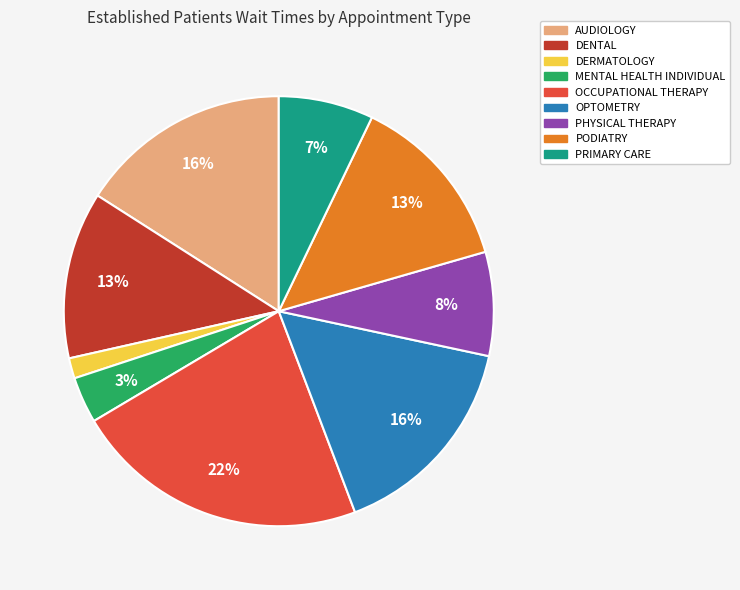

What percentage is the OCCUPATIONAL THERAPY slice, to the nearest percent?

22%